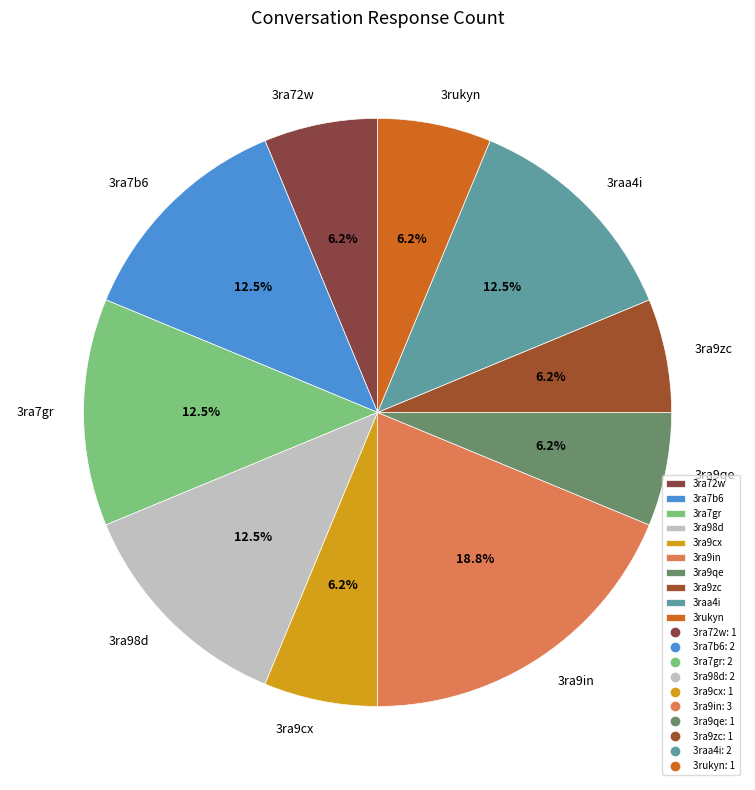

Which slice is the largest?

3ra9in